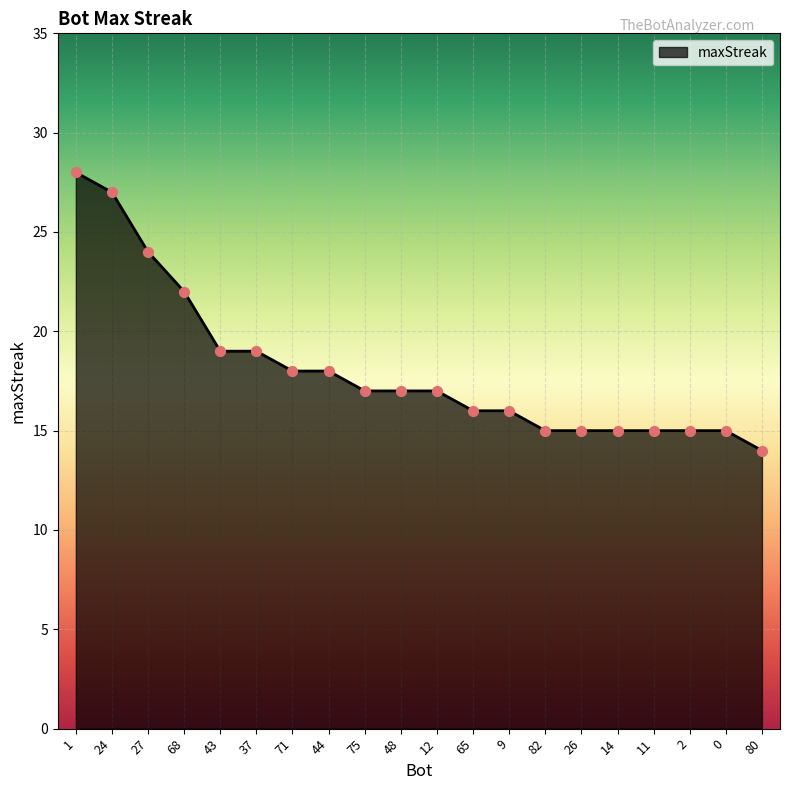

Between 44 and 27, which is larger?

27